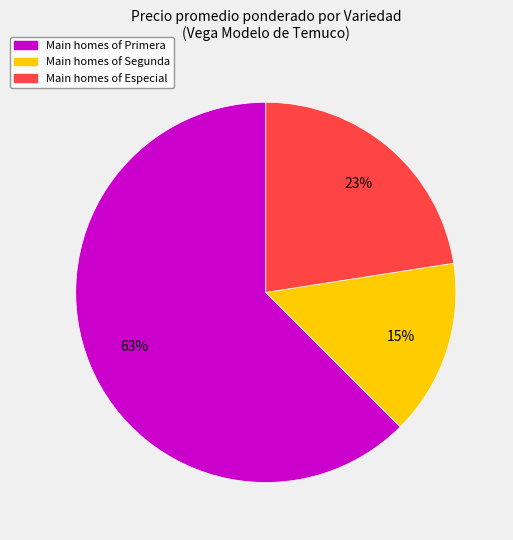

To the nearest percent, what is the average slice percentage?

33%